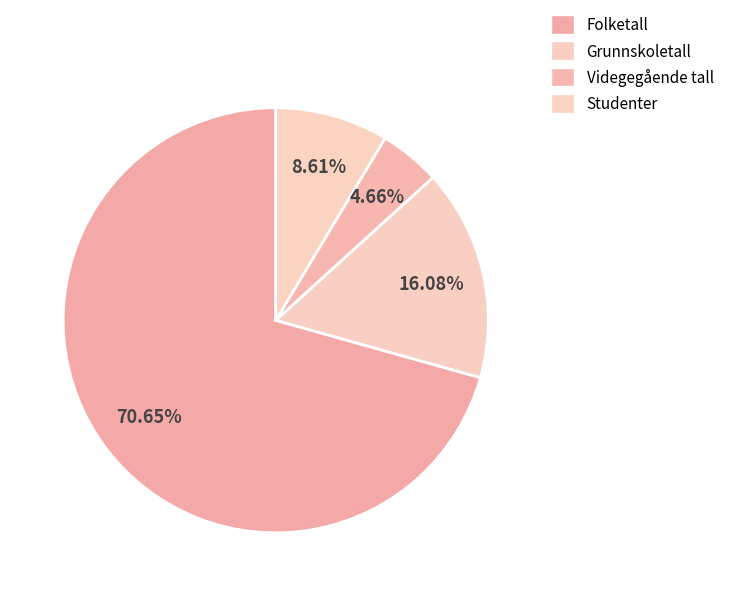

How many slices are in this pie chart?

4